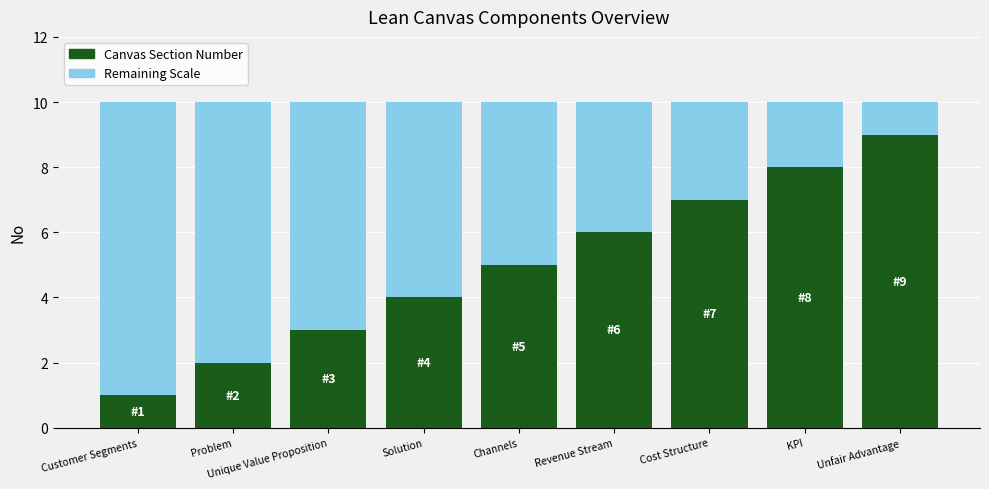

Read the Canvas Section Number value at Unfair Advantage.

9